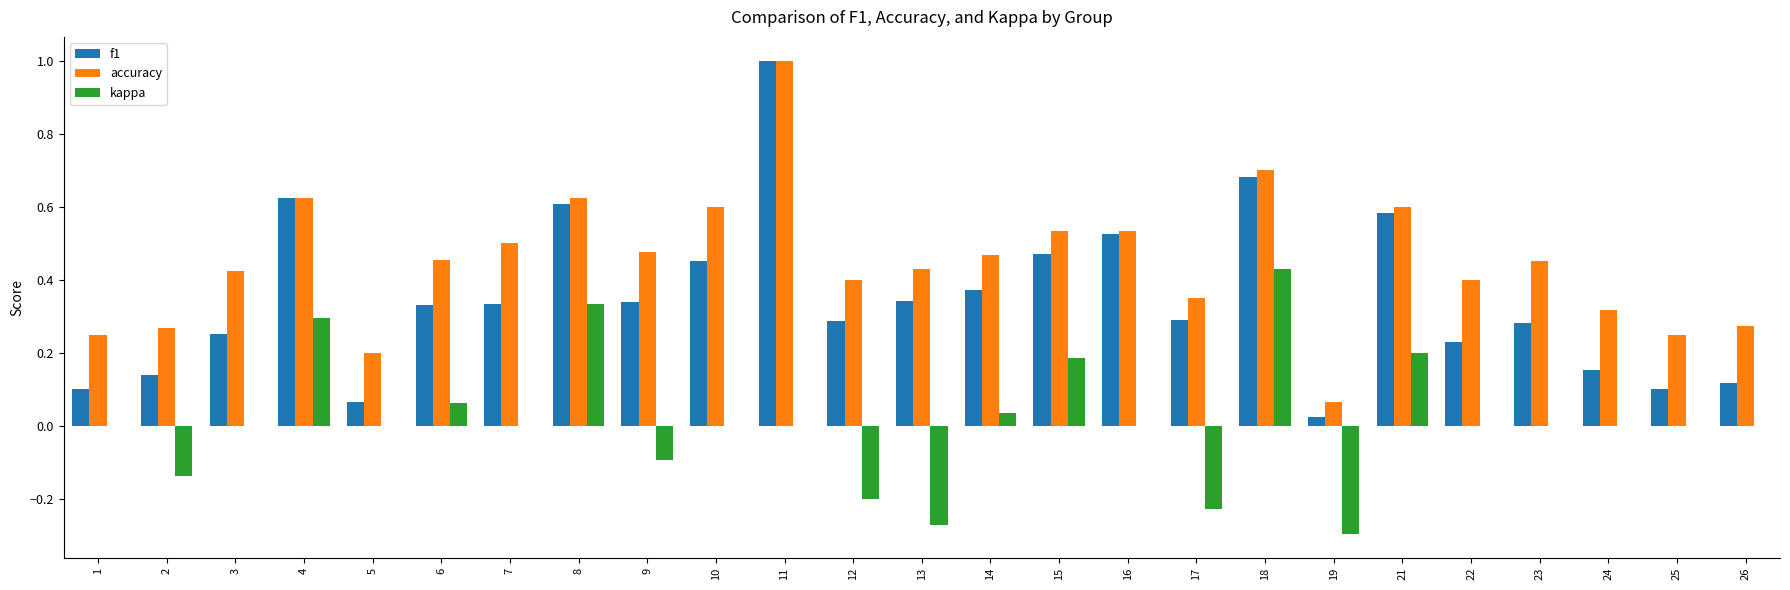

The accuracy series shows 0.3 at 17. True or false?

True